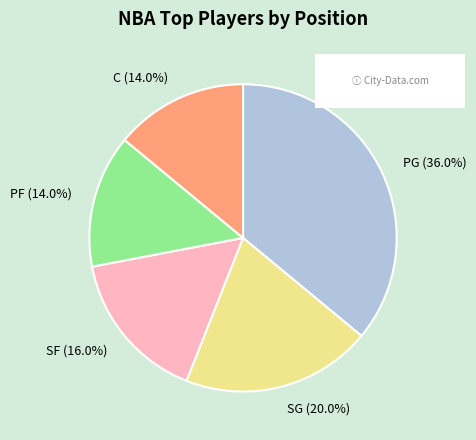

To the nearest percent, what portion does PF represent?

14%